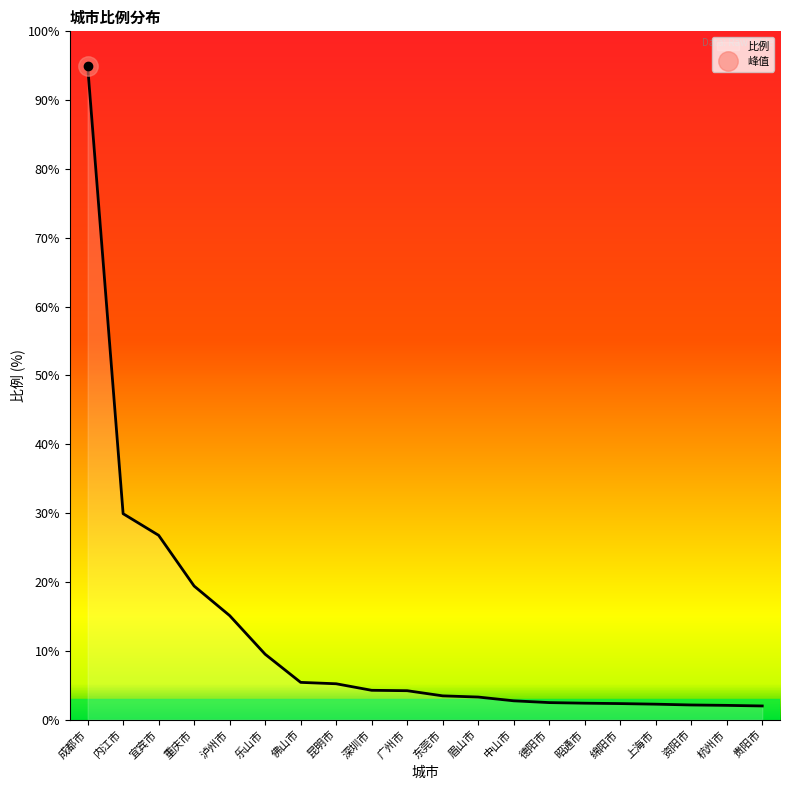

What is the approximate value at 贵阳市?

2.0